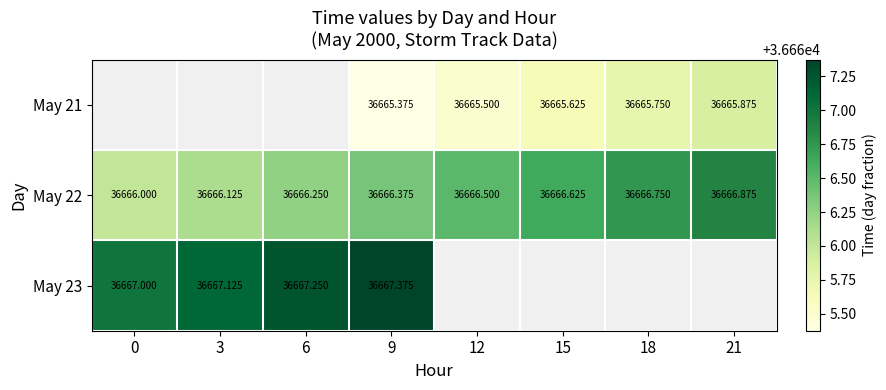

The value of May 22 at 12 is 62187.5. True or false?

False